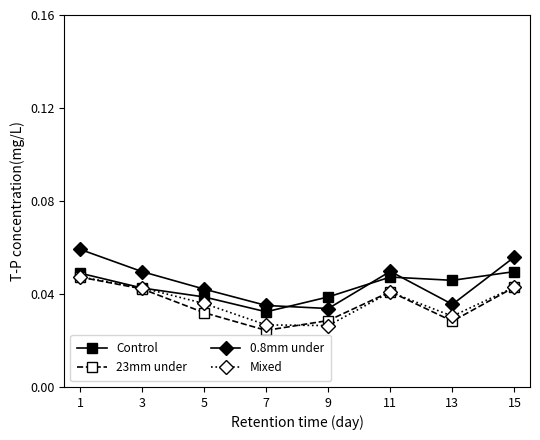

True or false: Control and 0.8mm under cross at least once.

True